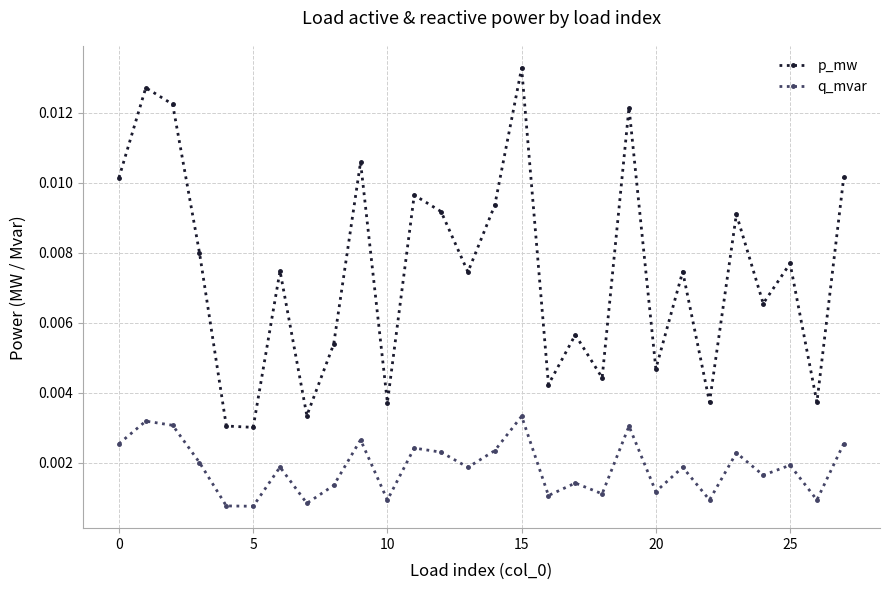

True or false: p_mw has more than 0 points higher than both neighbors.

True